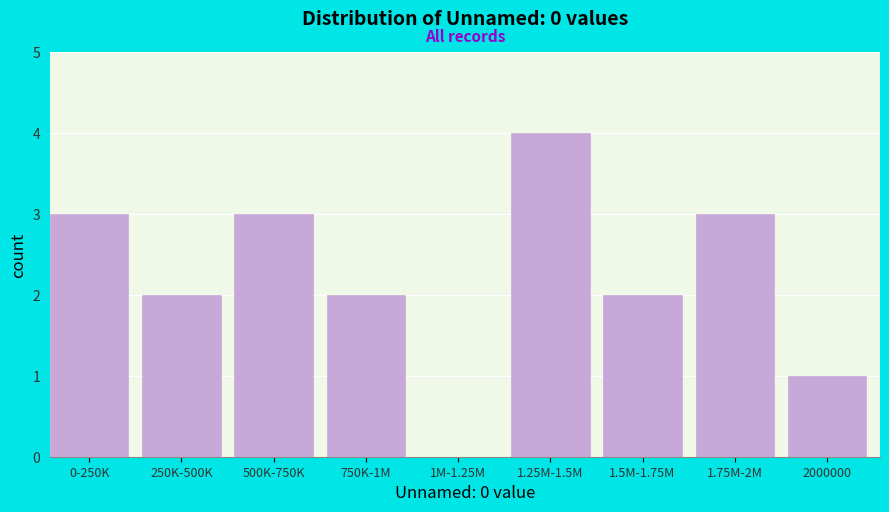

Reading left to right, list all the values displayed in this chart.

0-250K=3	250K-500K=2	500K-750K=3	750K-1M=2	1M-1.25M=0	1.25M-1.5M=4	1.5M-1.75M=2	1.75M-2M=3	2000000=1